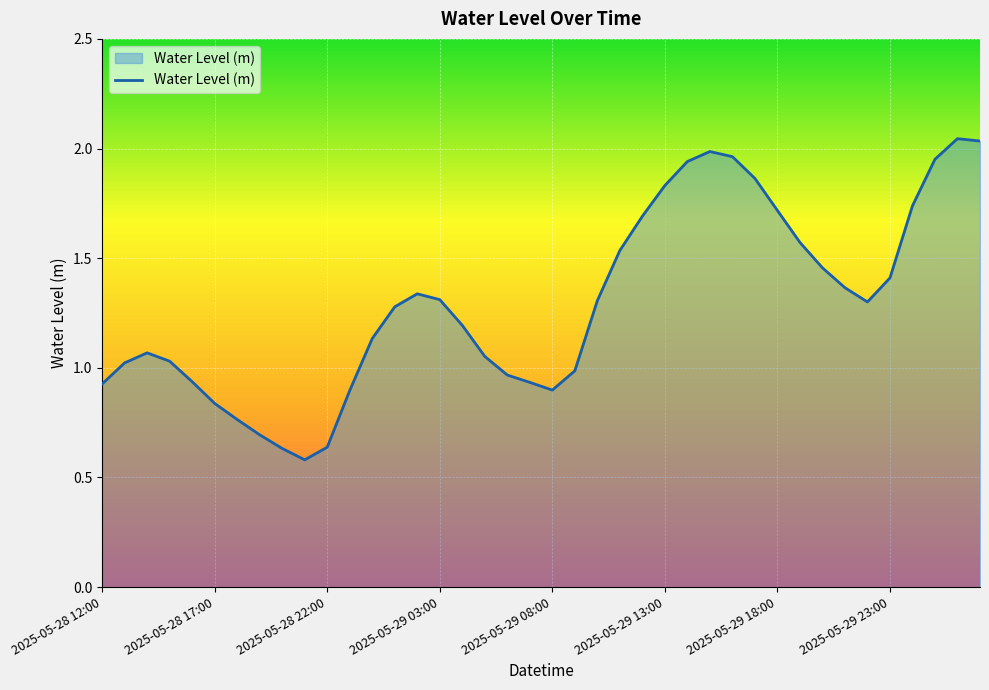

How many lines are shown in the chart?

1